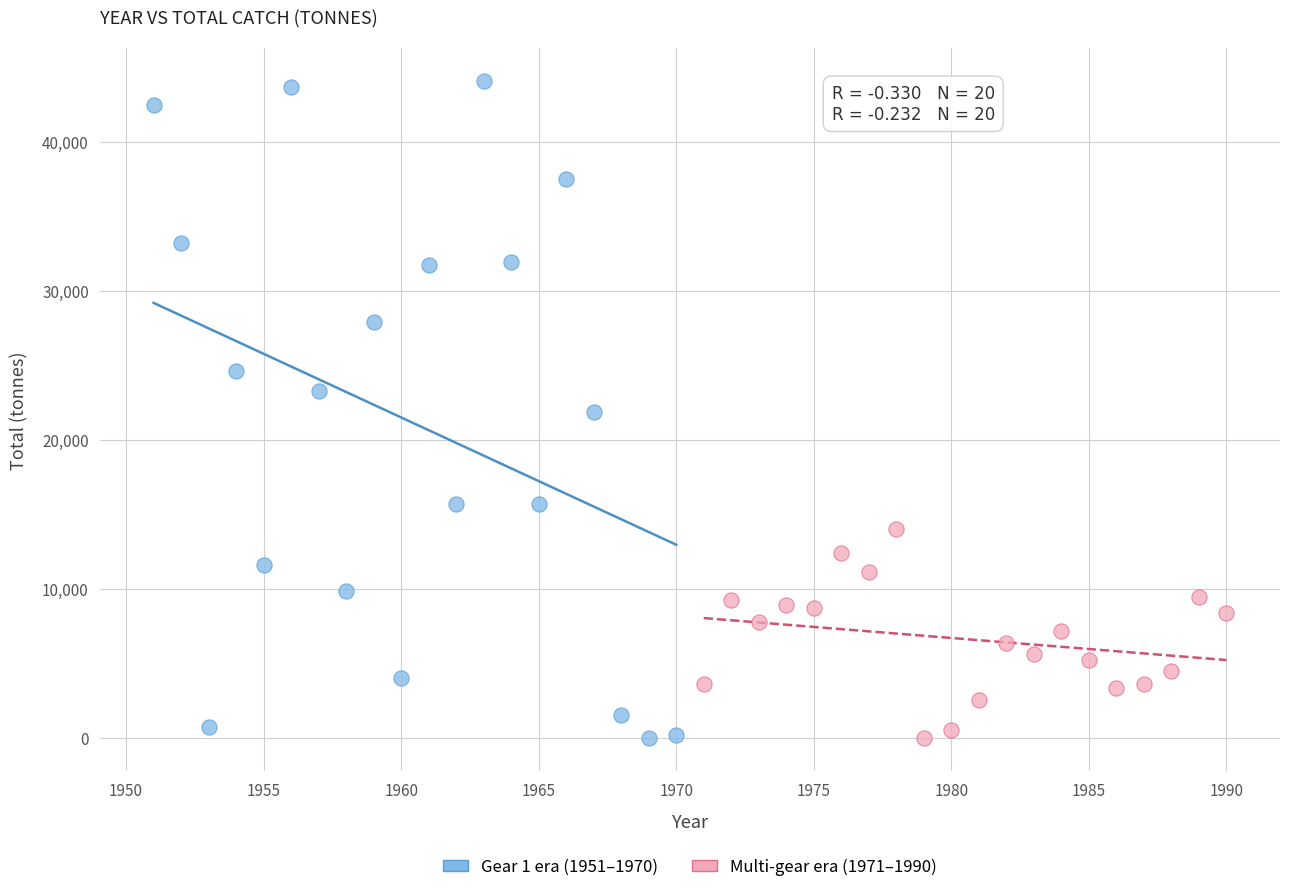

What are all the series names shown in the legend?

Gear 1 era (1951–1970), Multi-gear era (1971–1990)